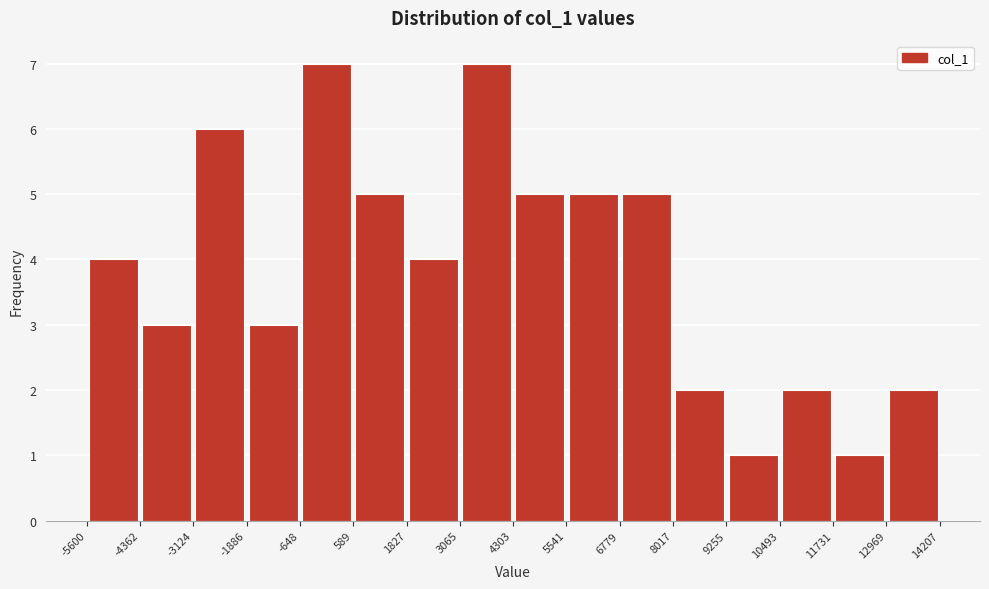

What is the height of the bar covering 5541 to 6779 on the x-axis? The values are not printed on the chart, so give them approximately, as read against the axis.

5